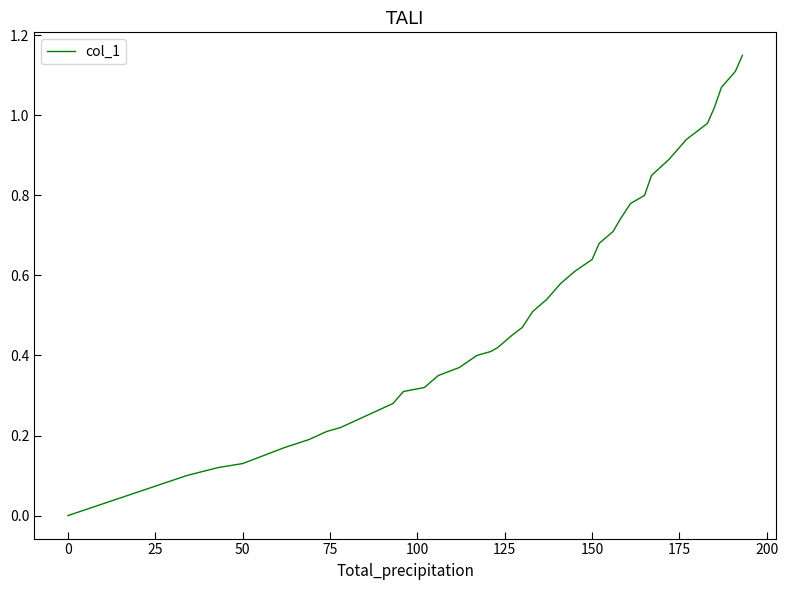

Reading left to right, list all the values displayed in this chart.

0.0	0.1	0.1	0.1	0.1	0.2	0.2	0.2	0.2	0.2	0.3	0.3	0.3	0.3	0.3	0.4	0.4	0.4	0.4	0.4	0.5	0.5	0.5	0.5	0.6	0.6	0.6	0.7	0.7	0.7	0.8	0.8	0.8	0.9	0.9	1.0	1.0	1.1	1.1	1.1